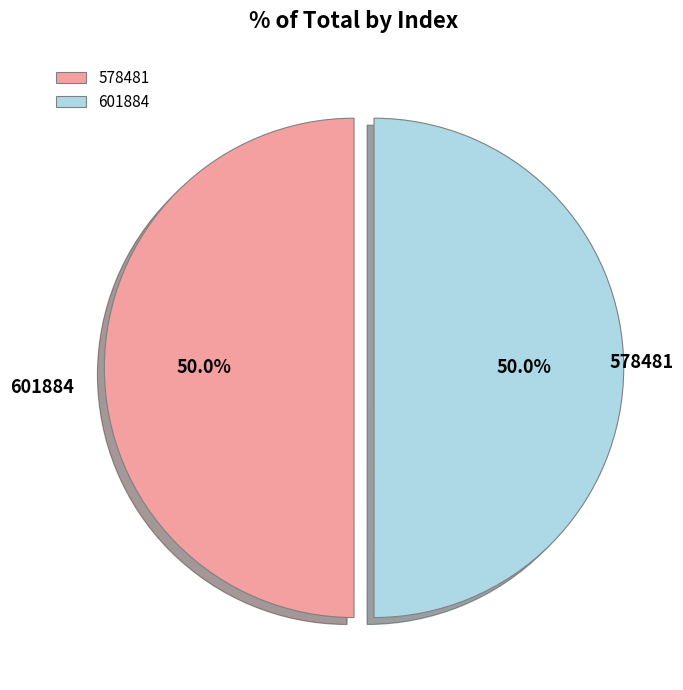

Approximately how many times larger is the value at 601884 compared to 578481?

1.0